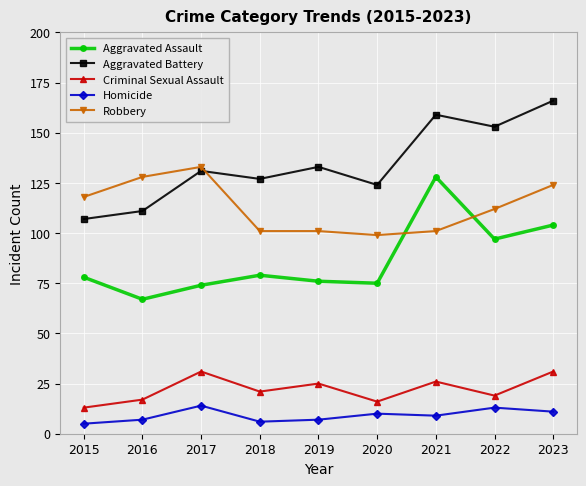

What is the sum of all Aggravated Assault values?

778